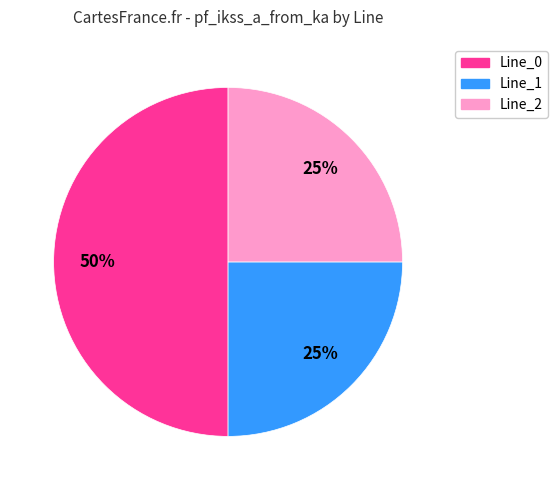

To the nearest percent, what percentage of the pie is Line_1?

25%